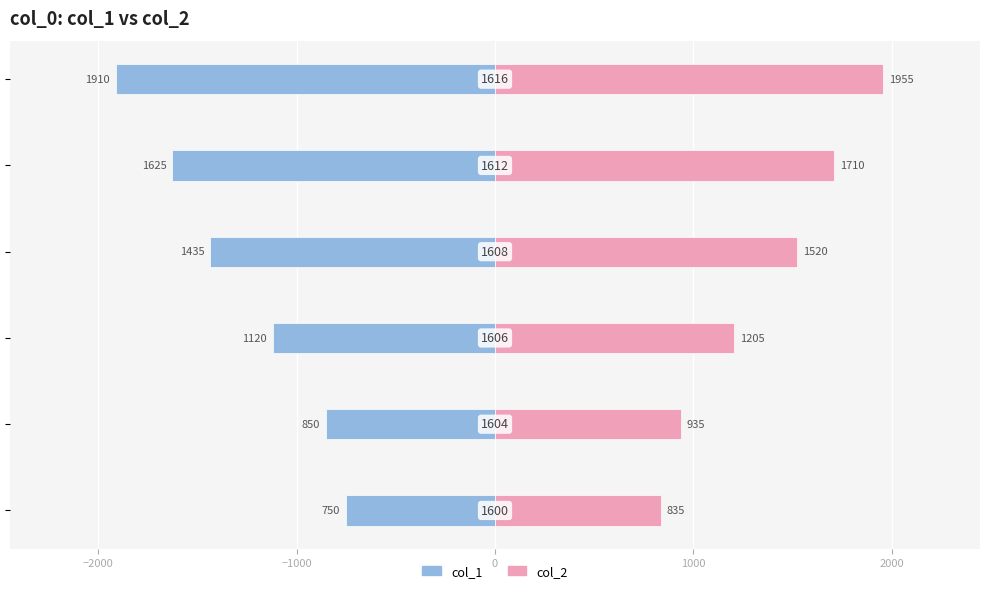

Rank the series by their average value, from lowest to highest.

col_1, col_2